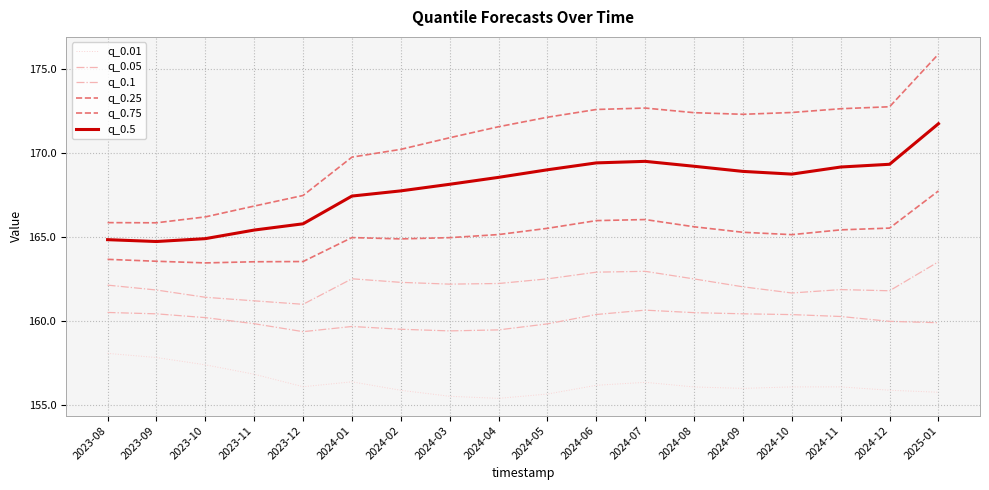

What position from the right is 2023-11?

15